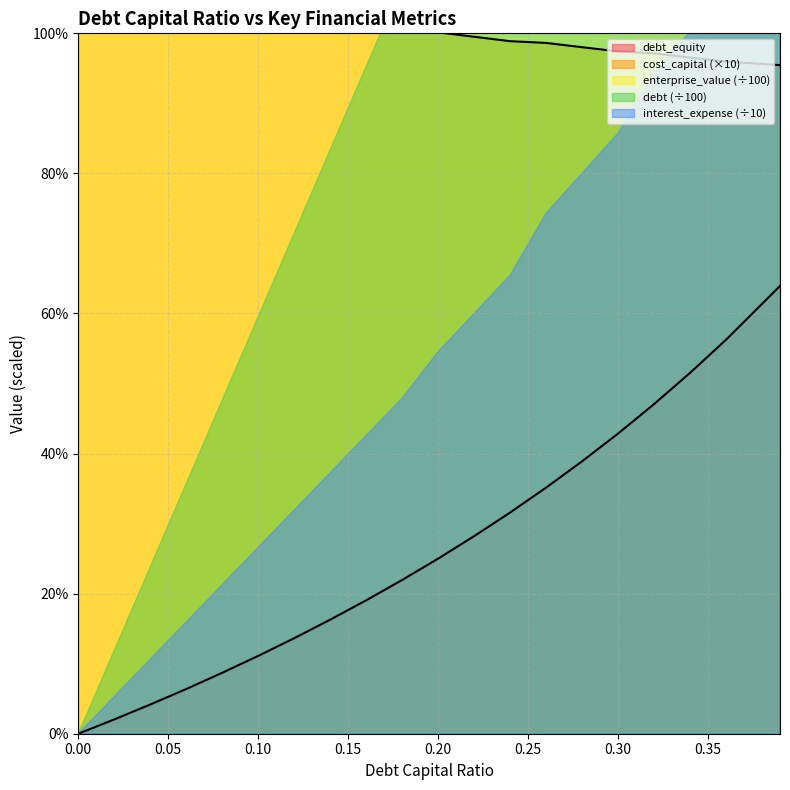

What is the label of the 3rd point from the right?

0.3